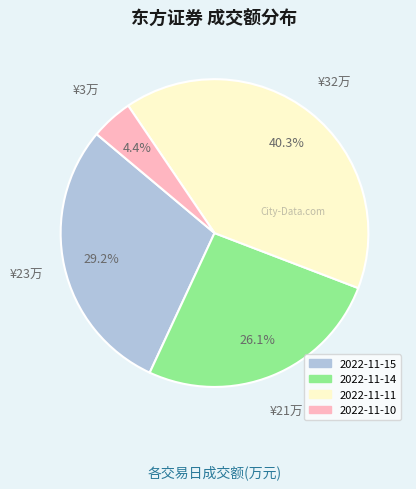

To the nearest percent, what portion does 2022-11-11 represent?

40%